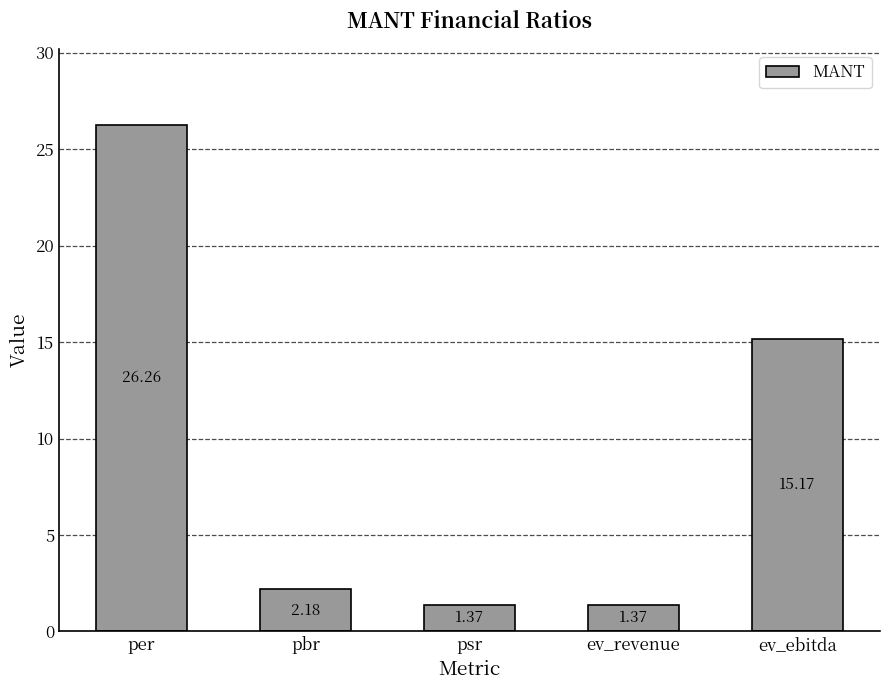

What is the label of the 3rd bar from the right?

psr